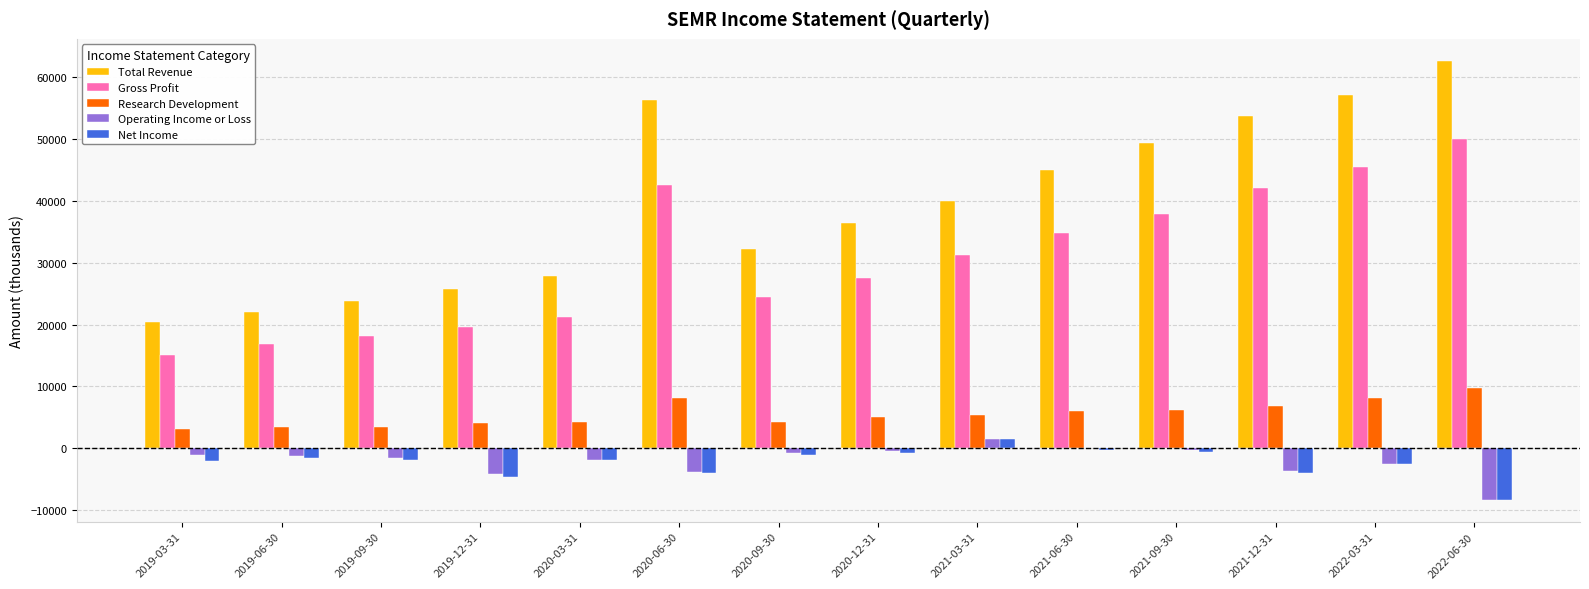

What is the sum of the Operating Income or Loss values at 2020-12-31 and 2019-06-30?

-1800